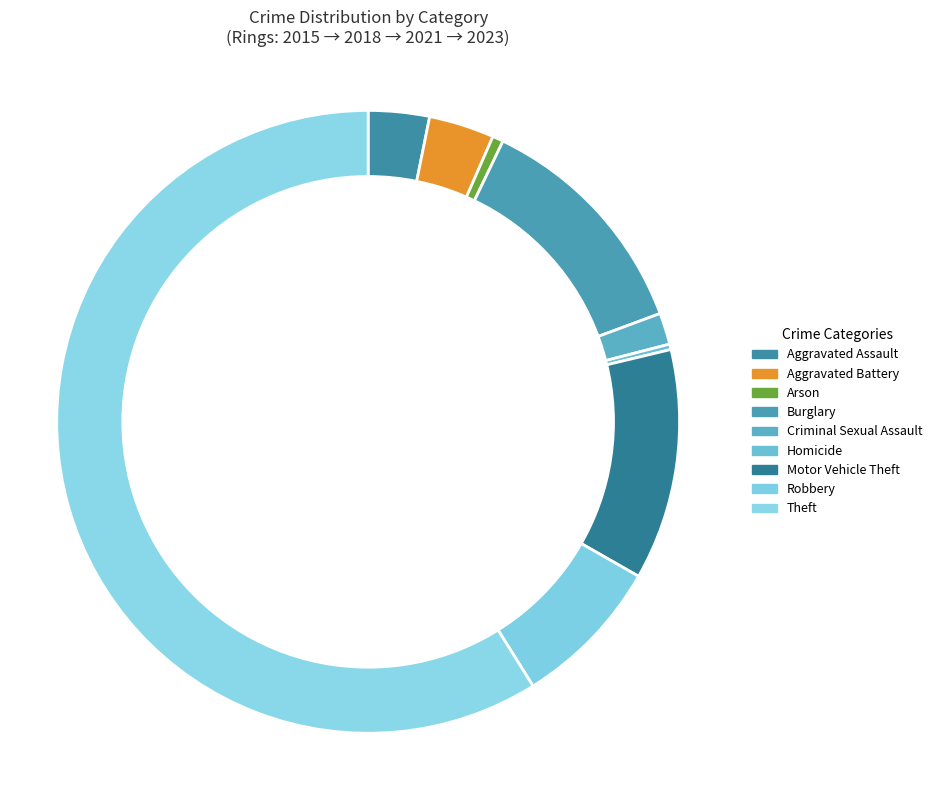

At Robbery, list the series in order from largest to smallest.

2023, 2015, 2018, 2021